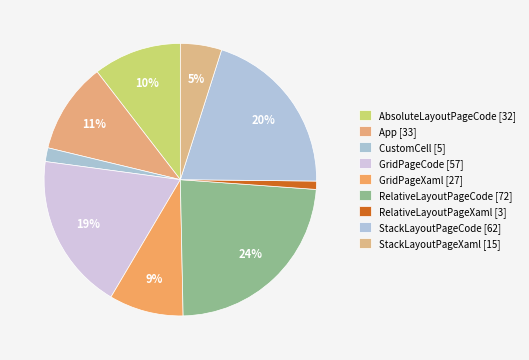

Count the number of slices in the pie.

9